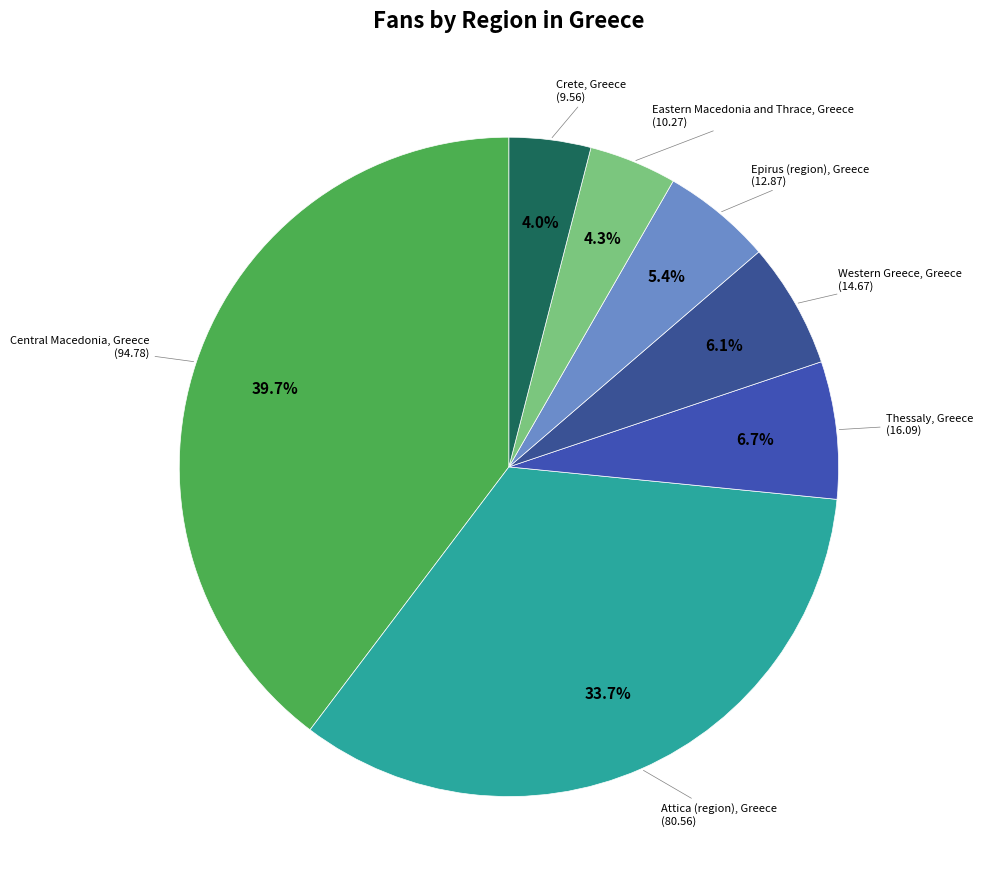

Is there a majority slice in this chart?

No